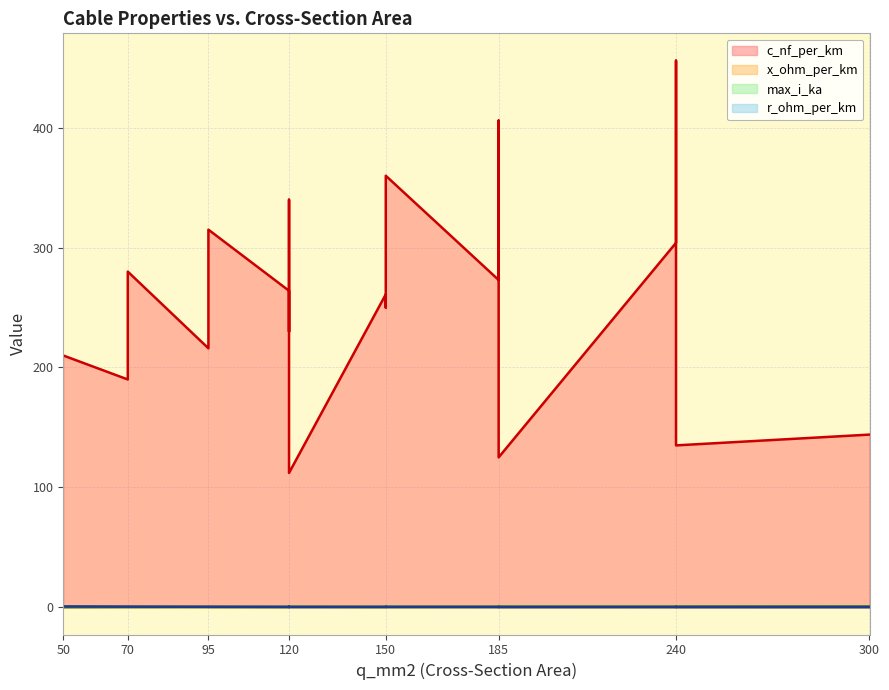

True or false: x_ohm_per_km has a value of 0.2 at 150.

False